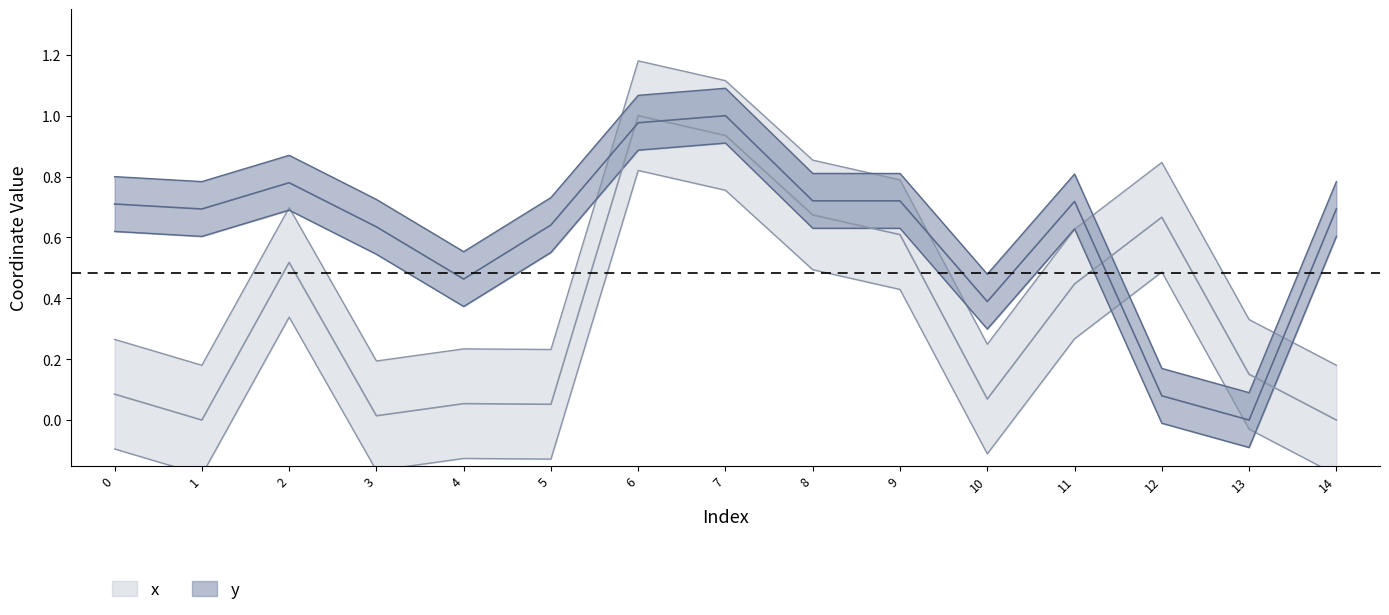

At which label is x closest to 0?

1